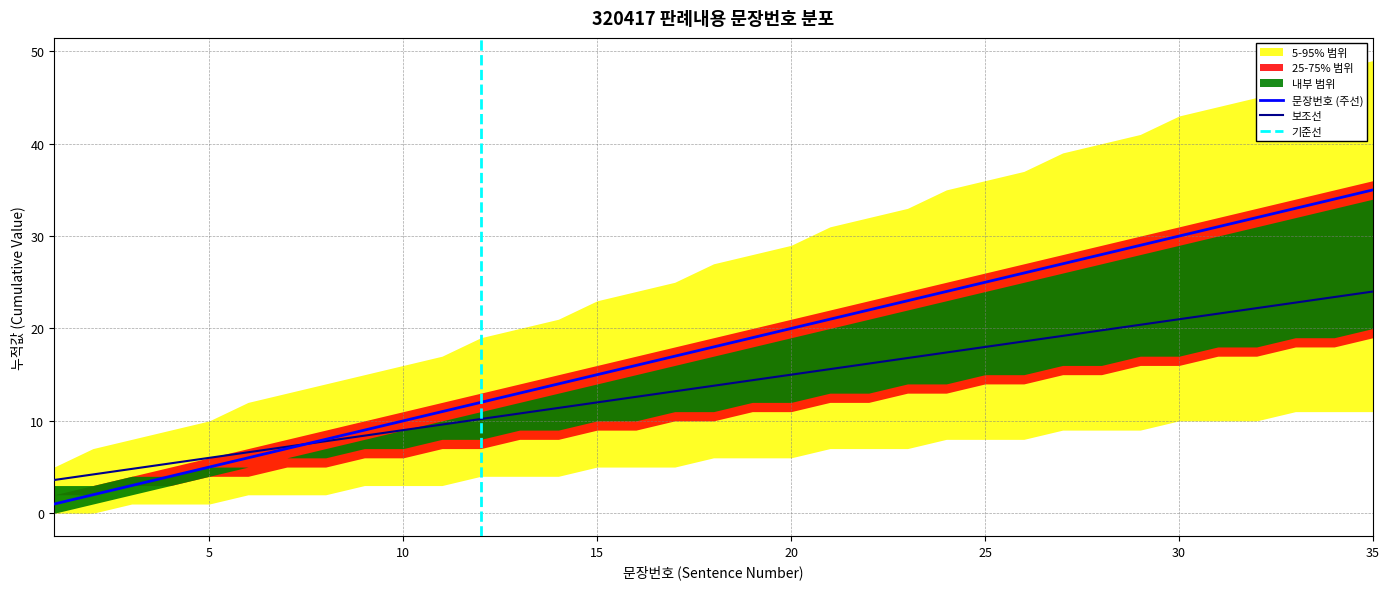

Is this an area chart (filled region under the line)?

No